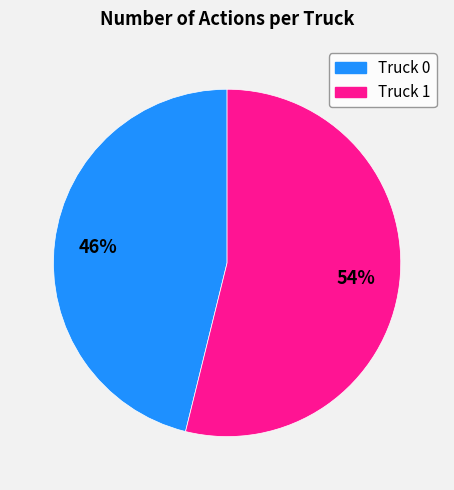

Is the sum of Truck 0 and Truck 1 greater than half?

Yes